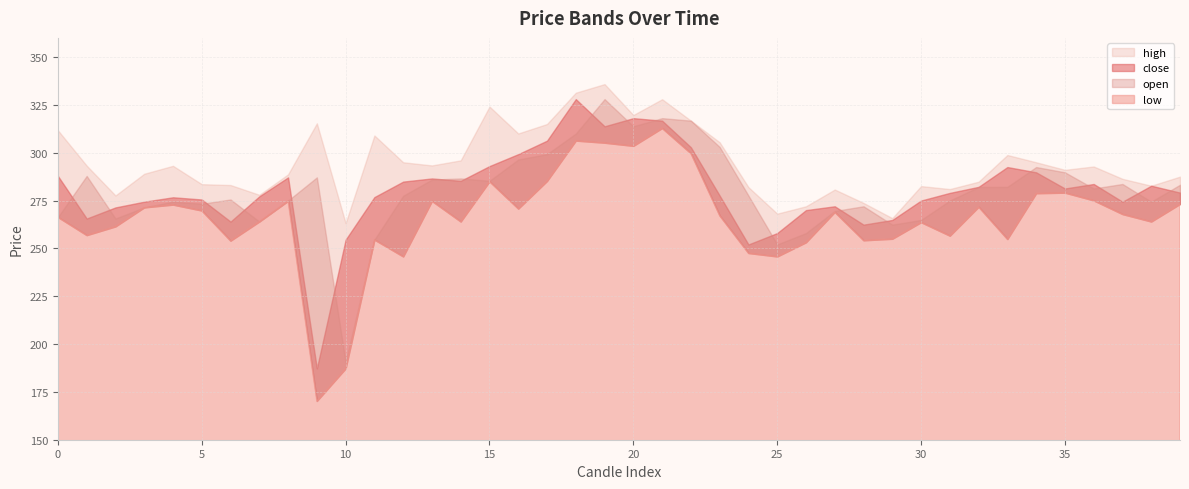

How many lines are shown in the chart?

4